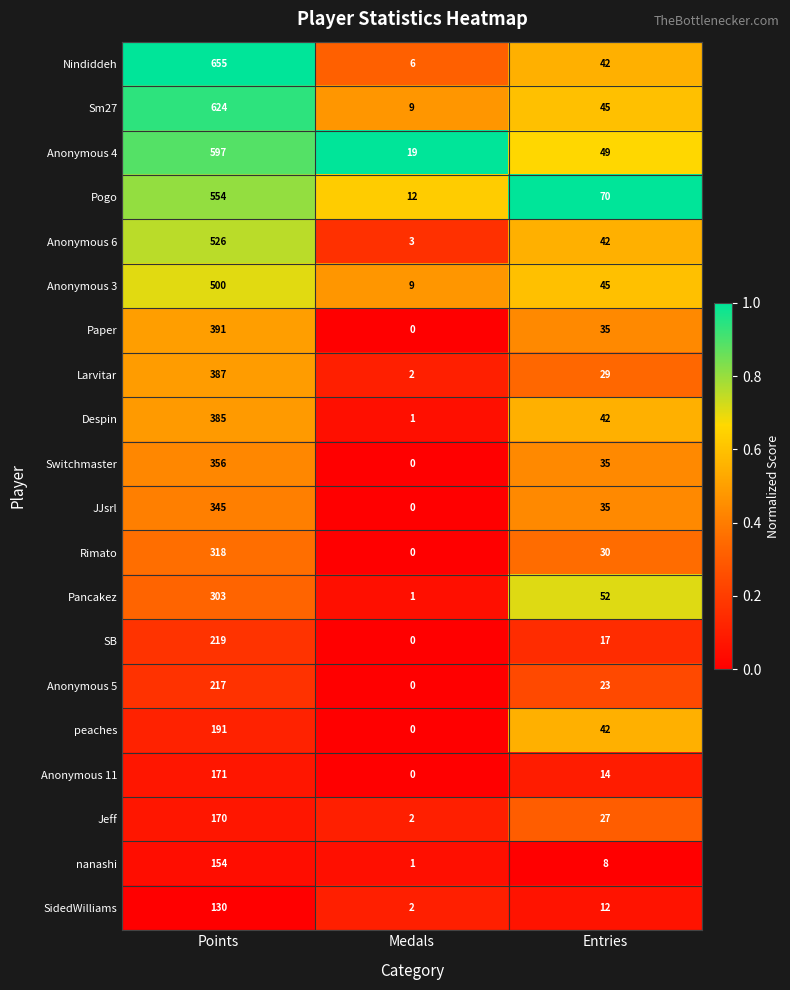

Which label corresponds to the smallest value in the chart?

Medals